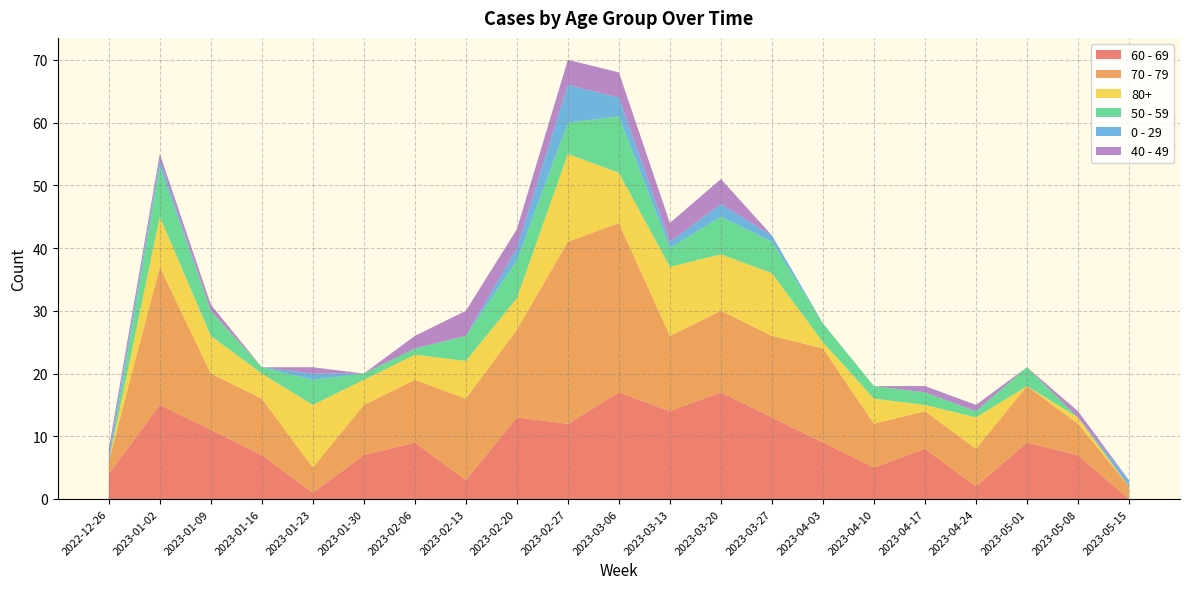

Reading right to left, transcribe all the data shown in this chart.

60 - 69: 2023-05-15=0	2023-05-08=7	2023-05-01=9	2023-04-24=2	2023-04-17=8	2023-04-10=5	2023-04-03=9	2023-03-27=13	2023-03-20=17	2023-03-13=14	2023-03-06=17	2023-02-27=12	2023-02-20=13	2023-02-13=3	2023-02-06=9	2023-01-30=7	2023-01-23=1	2023-01-16=7	2023-01-09=11	2023-01-02=15	2022-12-26=4
70 - 79: 2023-05-15=2	2023-05-08=5	2023-05-01=9	2023-04-24=6	2023-04-17=6	2023-04-10=7	2023-04-03=15	2023-03-27=13	2023-03-20=13	2023-03-13=12	2023-03-06=27	2023-02-27=29	2023-02-20=14	2023-02-13=13	2023-02-06=10	2023-01-30=8	2023-01-23=4	2023-01-16=9	2023-01-09=9	2023-01-02=22	2022-12-26=2
80+: 2023-05-15=0	2023-05-08=1	2023-05-01=0	2023-04-24=5	2023-04-17=1	2023-04-10=4	2023-04-03=1	2023-03-27=10	2023-03-20=9	2023-03-13=11	2023-03-06=8	2023-02-27=14	2023-02-20=5	2023-02-13=6	2023-02-06=4	2023-01-30=4	2023-01-23=10	2023-01-16=4	2023-01-09=6	2023-01-02=8	2022-12-26=0
50 - 59: 2023-05-15=0	2023-05-08=0	2023-05-01=3	2023-04-24=1	2023-04-17=2	2023-04-10=2	2023-04-03=3	2023-03-27=5	2023-03-20=6	2023-03-13=3	2023-03-06=9	2023-02-27=5	2023-02-20=6	2023-02-13=4	2023-02-06=1	2023-01-30=1	2023-01-23=4	2023-01-16=1	2023-01-09=4	2023-01-02=8	2022-12-26=0
0 - 29: 2023-05-15=1	2023-05-08=0	2023-05-01=0	2023-04-24=0	2023-04-17=0	2023-04-10=0	2023-04-03=0	2023-03-27=1	2023-03-20=2	2023-03-13=1	2023-03-06=3	2023-02-27=6	2023-02-20=2	2023-02-13=0	2023-02-06=0	2023-01-30=0	2023-01-23=1	2023-01-16=0	2023-01-09=0	2023-01-02=1	2022-12-26=1
40 - 49: 2023-05-15=0	2023-05-08=1	2023-05-01=0	2023-04-24=1	2023-04-17=1	2023-04-10=0	2023-04-03=0	2023-03-27=0	2023-03-20=4	2023-03-13=3	2023-03-06=4	2023-02-27=4	2023-02-20=3	2023-02-13=4	2023-02-06=2	2023-01-30=0	2023-01-23=1	2023-01-16=0	2023-01-09=1	2023-01-02=1	2022-12-26=1